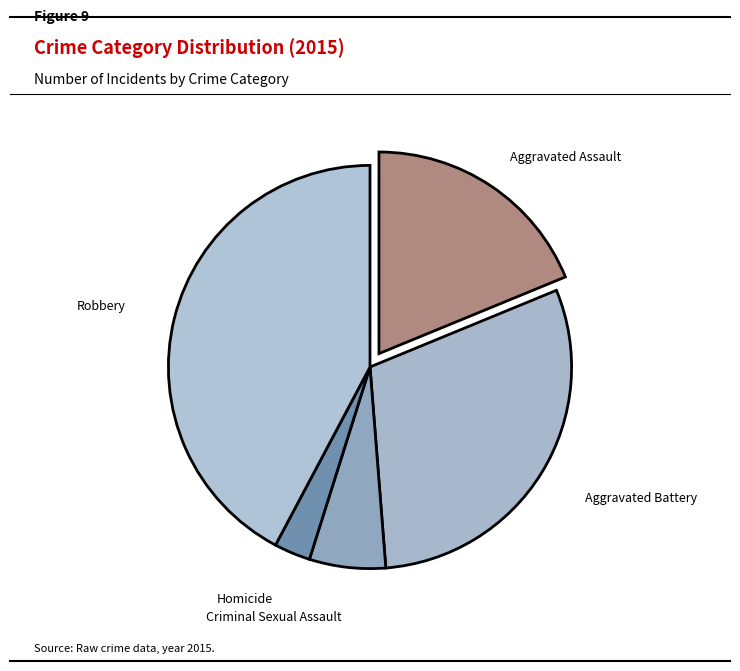

Is there a majority slice in this chart?

No